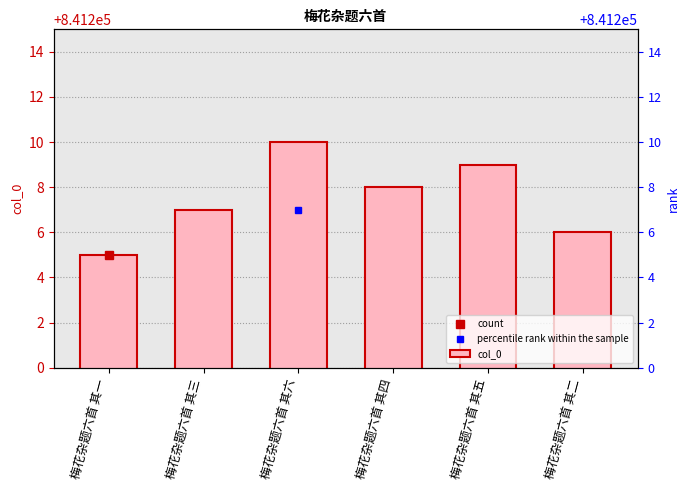

What is the difference between the values at 梅花杂题六首 其二 and 梅花杂题六首 其六?

4